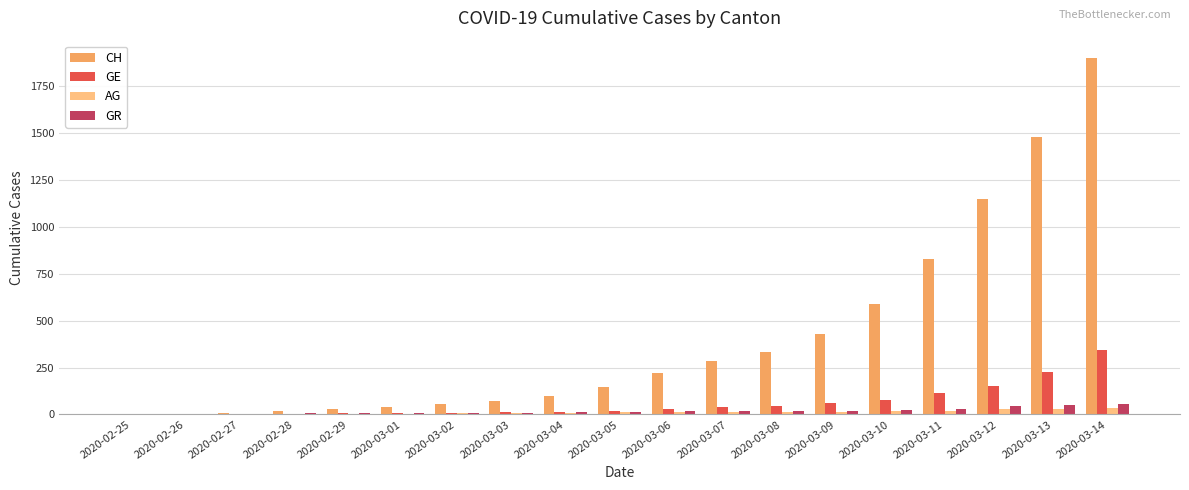

At which category does the chart reach its peak across all series?

2020-03-14